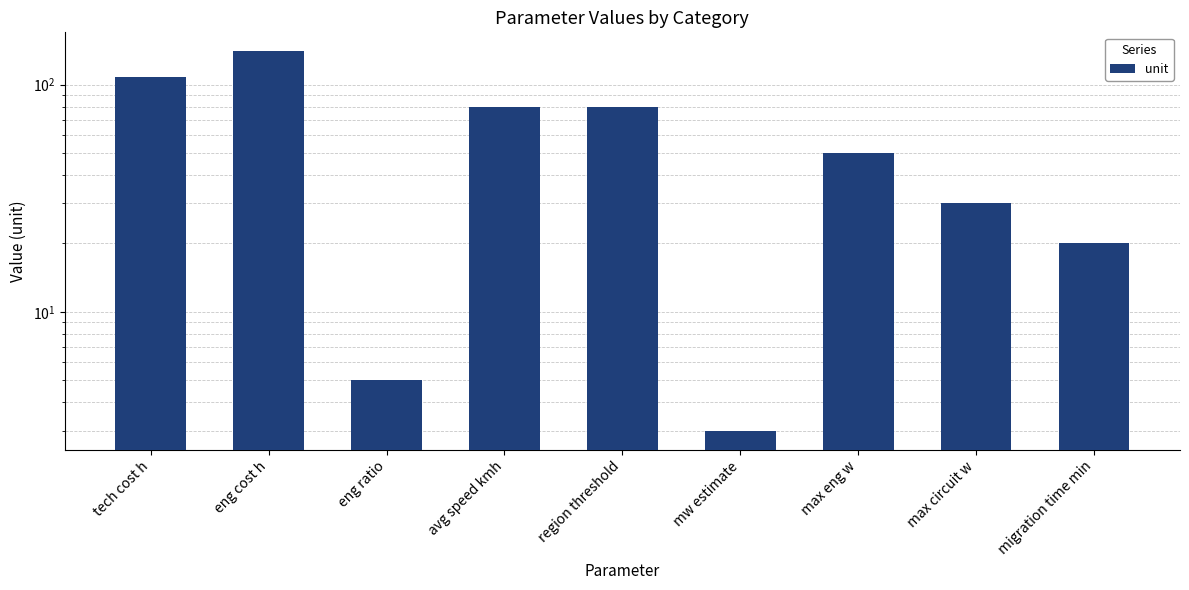

Reading right to left, list all the values displayed in this chart.

20	30	50	3	80	80	5	140	108